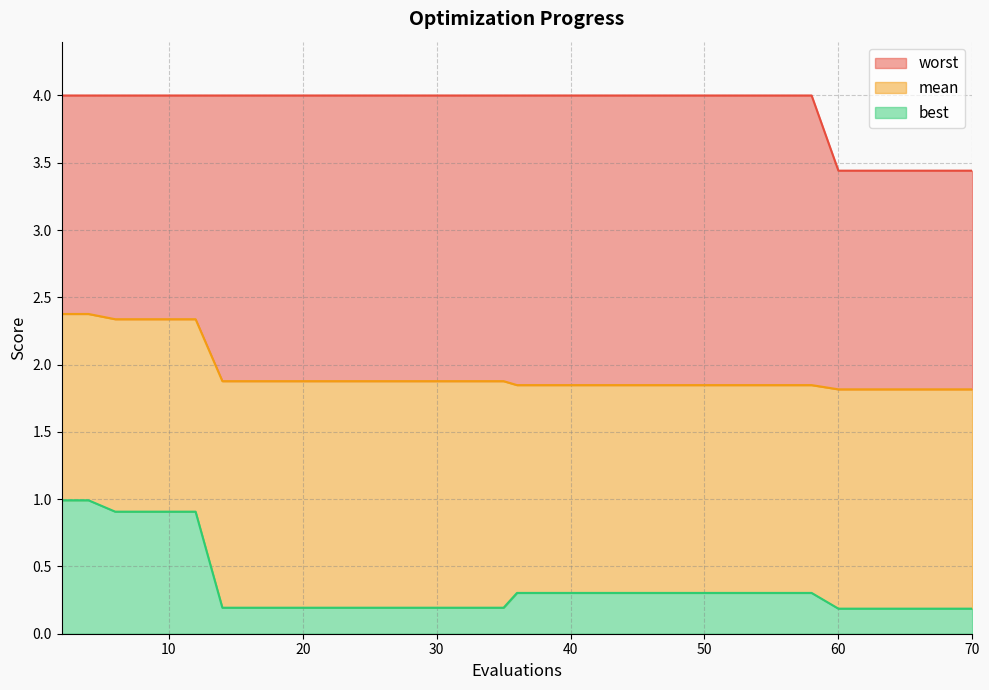

True or false: worst has a value of 6.3 at 2.

False